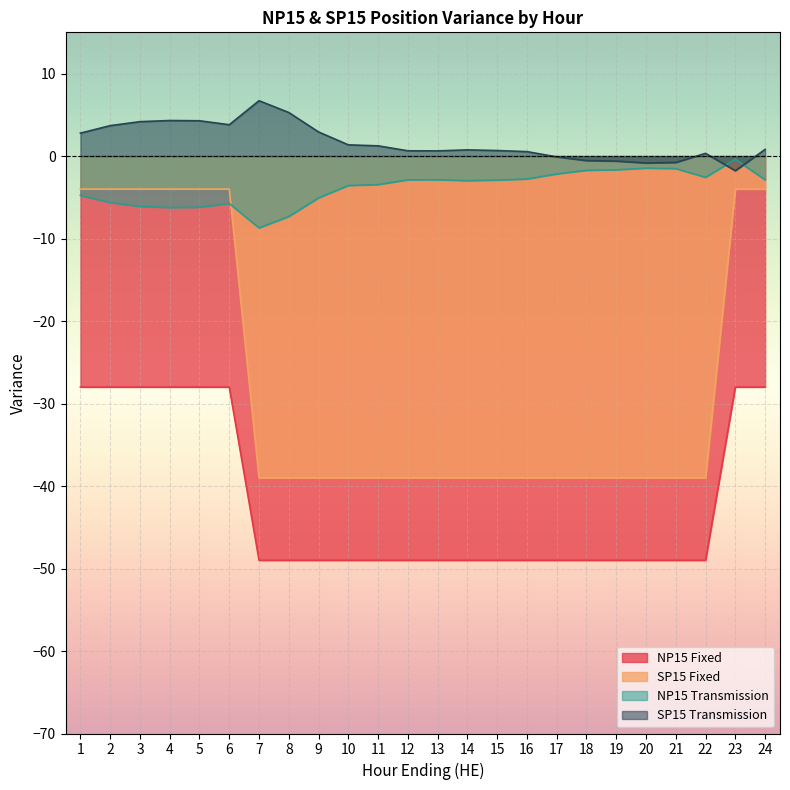

Is the value of NP15 Transmission at 24 greater than the value of SP15 Transmission at 17?

No